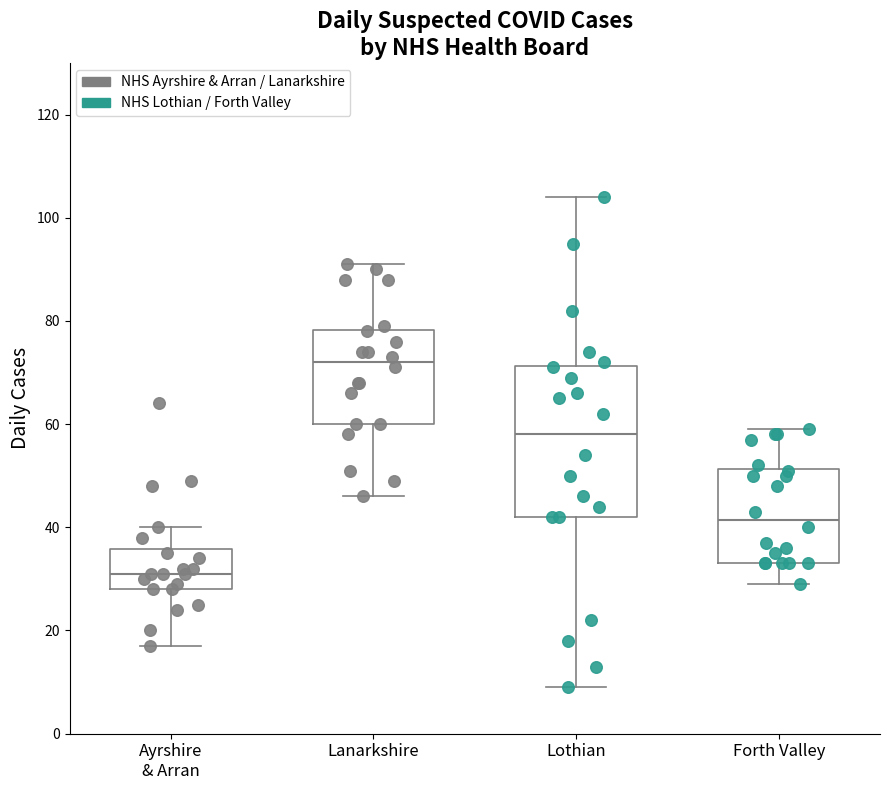

Which box's median line is the lowest?

Ayrshire & Arran